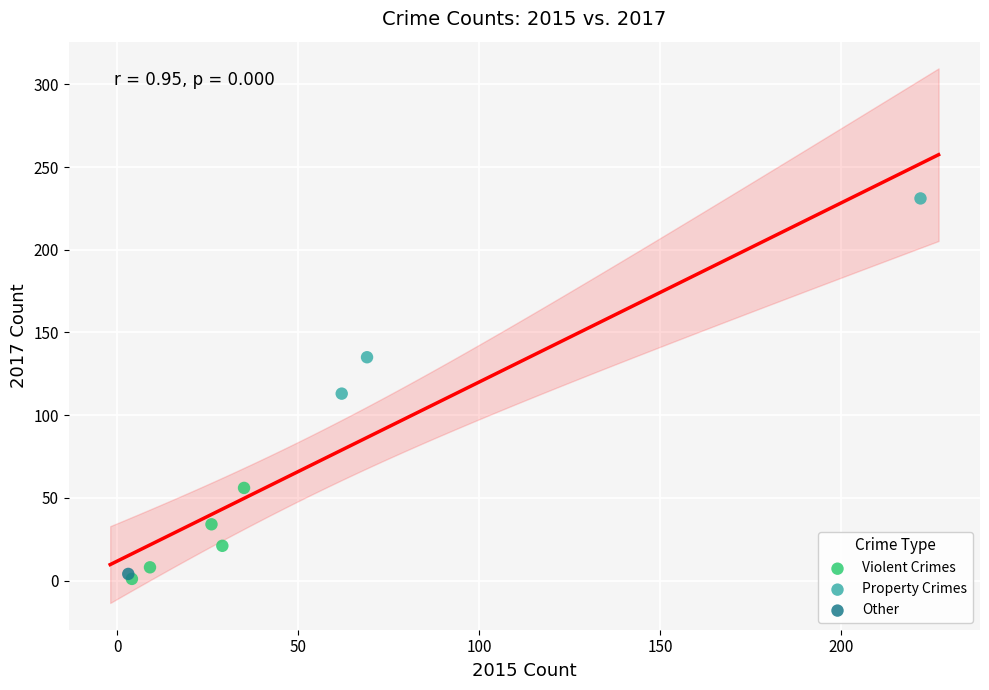

Which series reaches the minimum Y coordinate?

Violent Crimes